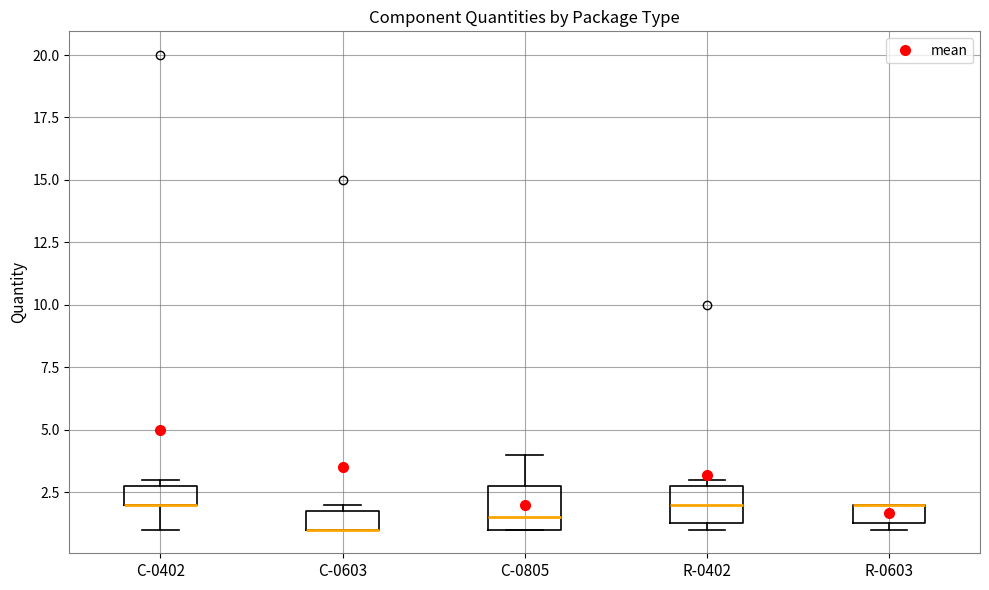

Reading left to right, transcribe this box plot: for each box, give where its median line is, the range the box spans, and where its two whiskers end, as read against the y-axis. The values are not printed on the chart, so give them approximately, as read against the axis.

C-0402: median 2.0 (drawn on the box's lower edge), box 2.0 to 3.0, whiskers 1.0 to 3.0 (just above the box's upper edge)
C-0603: median 1.0 (drawn on the box's lower edge), box 1.0 to 2.0, whiskers 1.0 to 2.0 (just above the box's upper edge)
C-0805: median 1.5, box 1.0 to 3.0, whiskers 1.0 to 4.0
R-0402: median 2.0, box 1.5 to 3.0, whiskers 1.0 to 3.0 (just above the box's upper edge)
R-0603: median 2.0 (drawn on the box's upper edge), box 1.5 to 2.0, whiskers 1.0 to 2.0